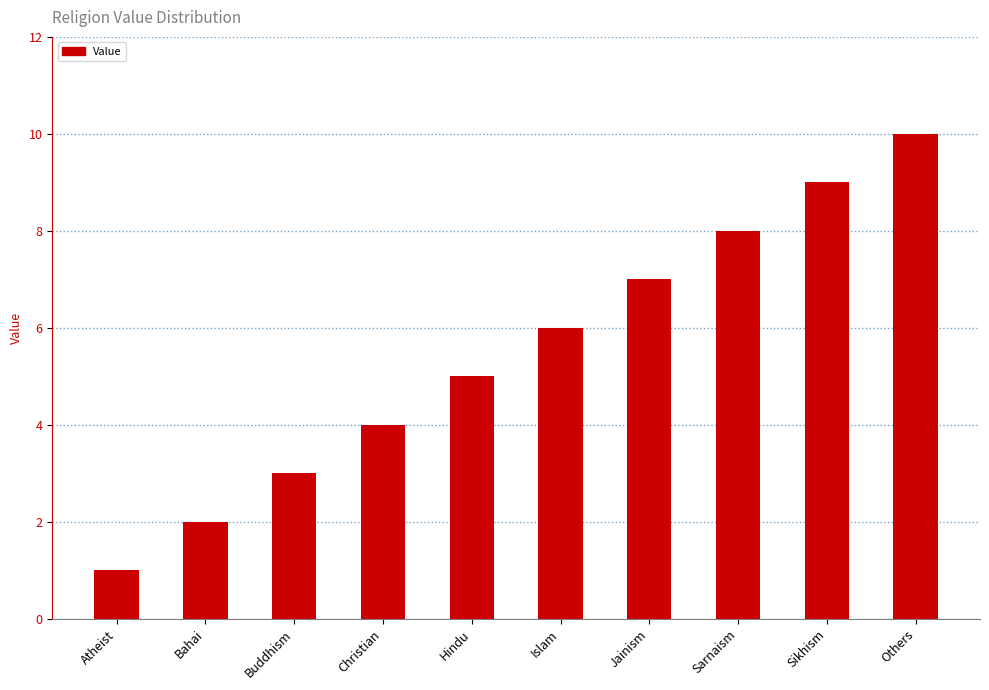

What is the change in value from Buddhism to Hindu?

+2